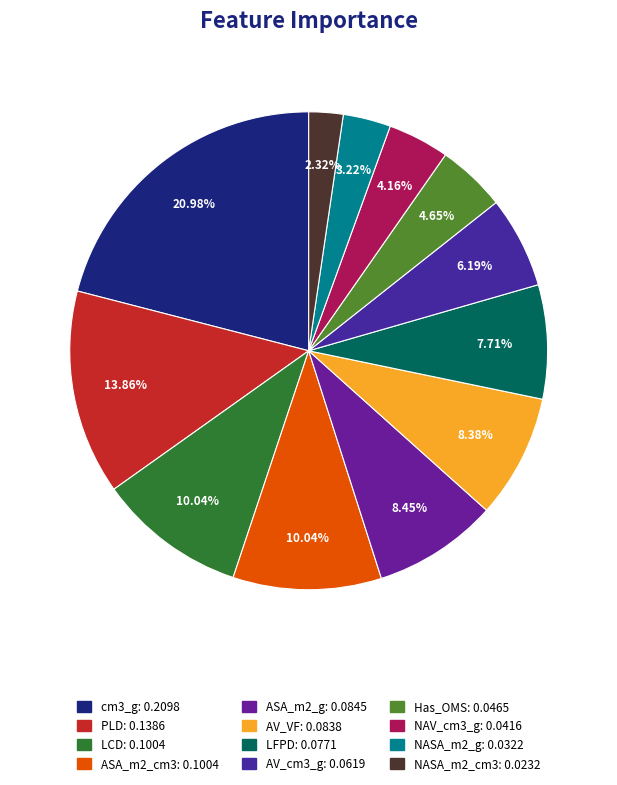

Is it true that NAV_cm3_g is 1% of the pie?

False